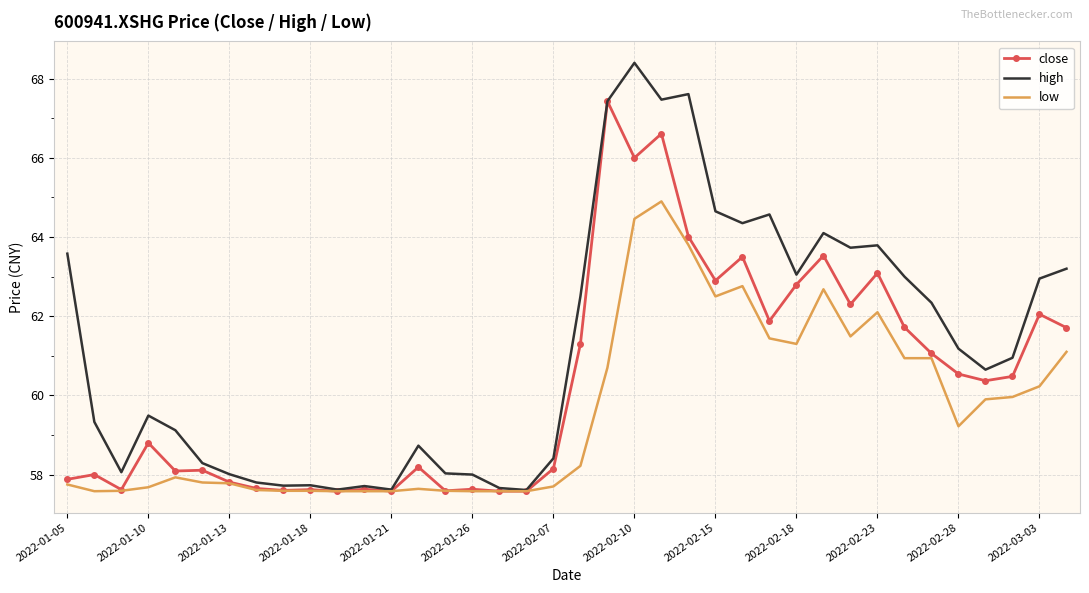

Which series has the largest total across all categories?

high